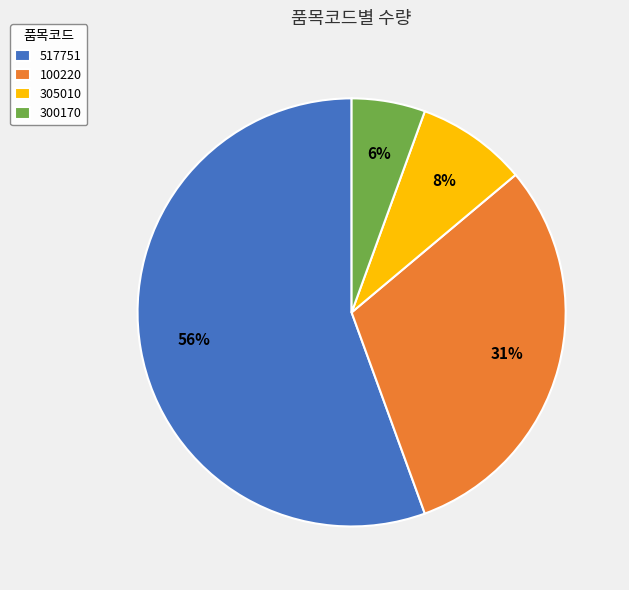

Between 100220 and 305010, which is larger?

100220